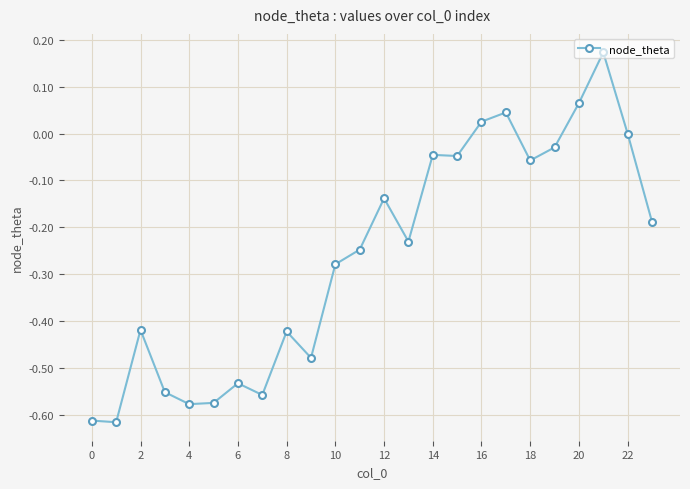

True or false: the data has more than 2 interior local peaks.

True